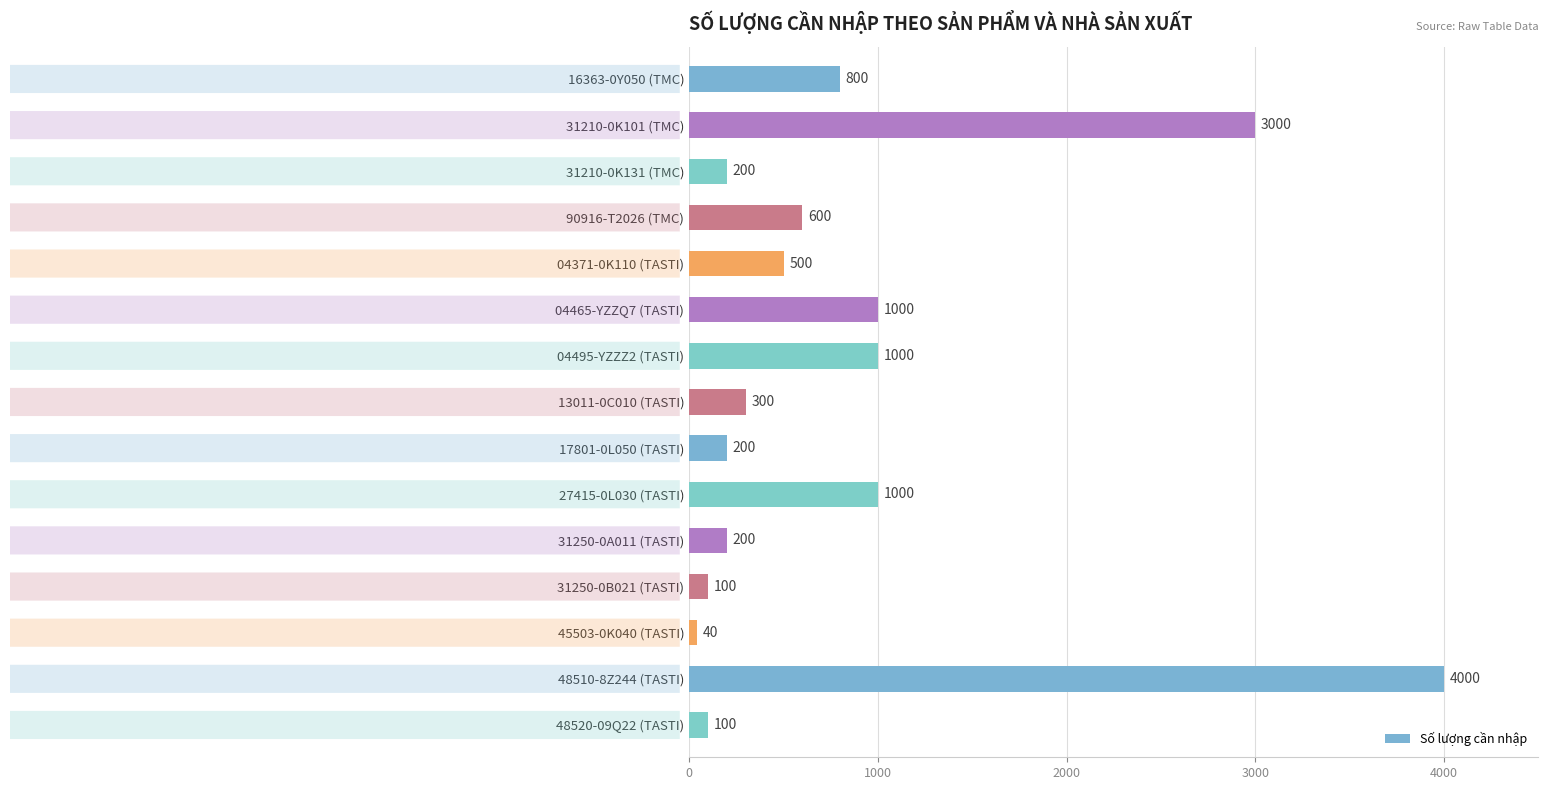

What position from the bottom is 31250-0B021 (TASTI)?

4